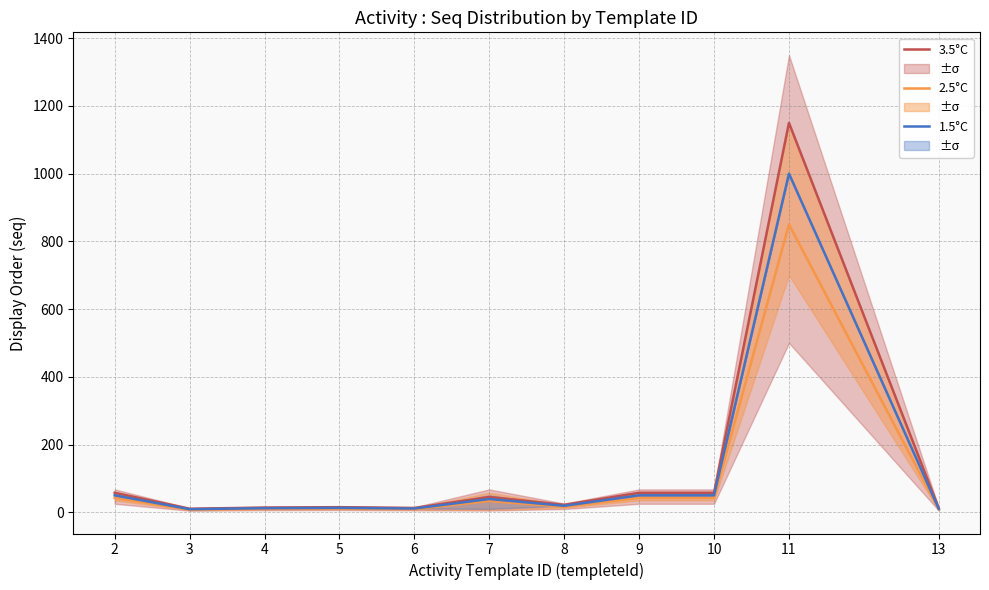

Where does the 3.5°C series first go above 21?

2